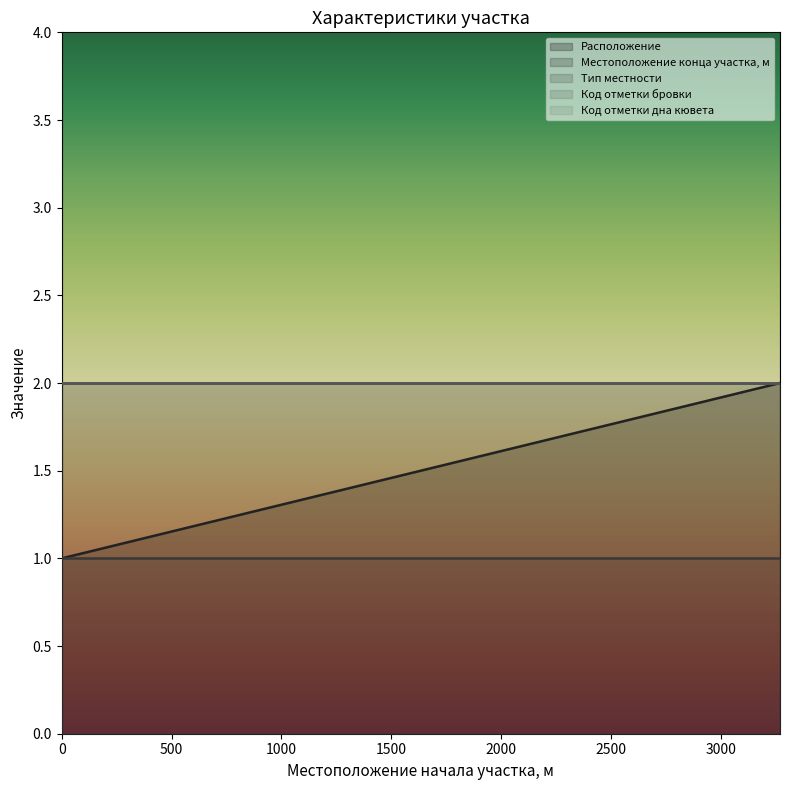

Which series has the widest spread of values?

Расположение